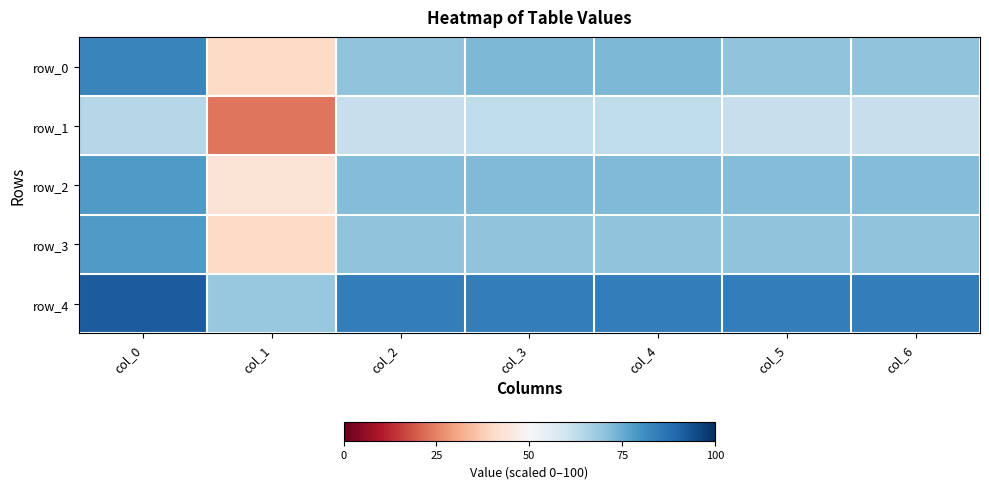

List the labels in order of row_4 value, smallest first.

col_1, col_2, col_5, col_6, col_3, col_4, col_0